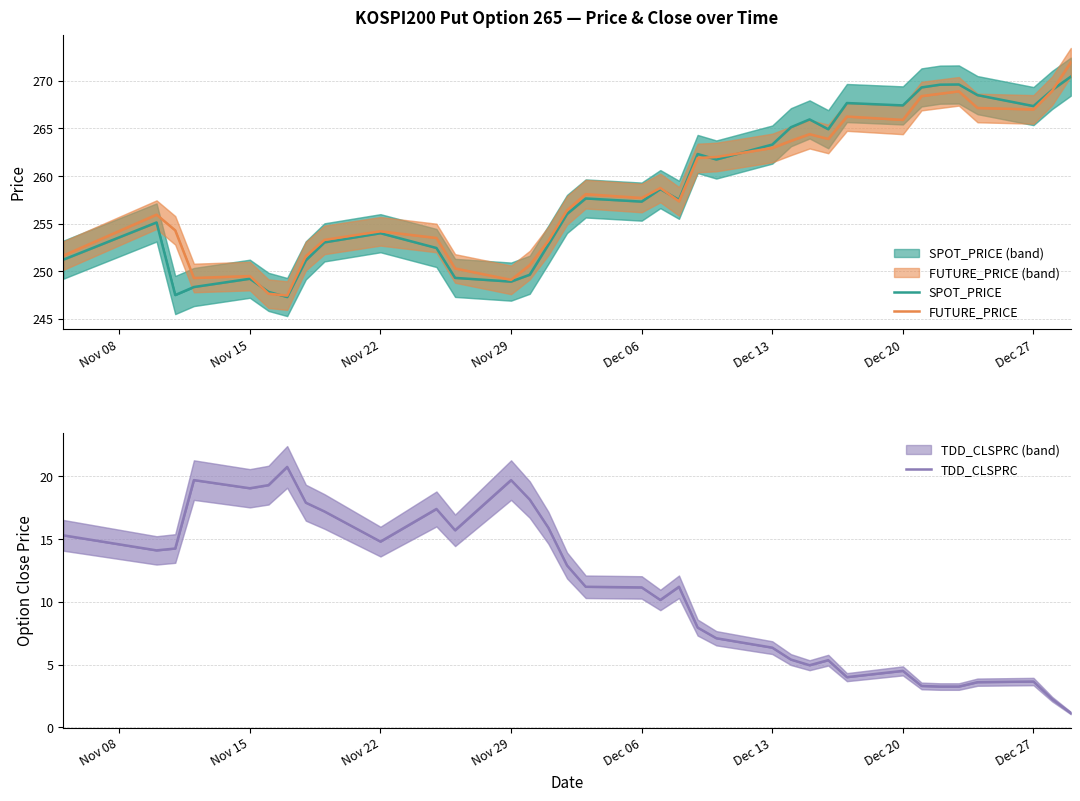

How many intersections are there between FUTURE_PRICE and SPOT_PRICE?

6